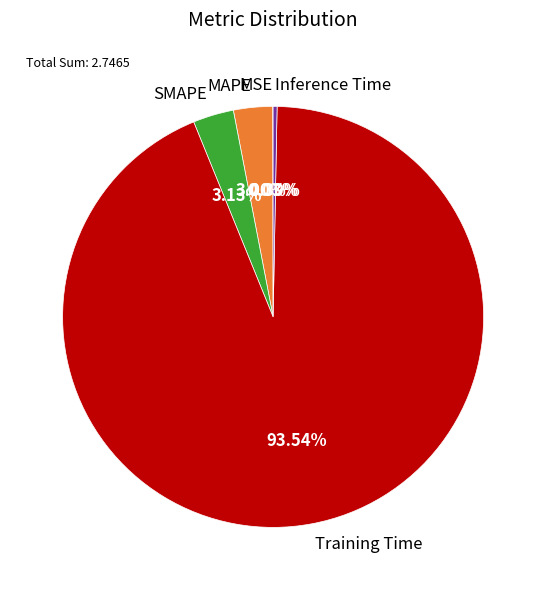

Which slice is the largest?

Training Time